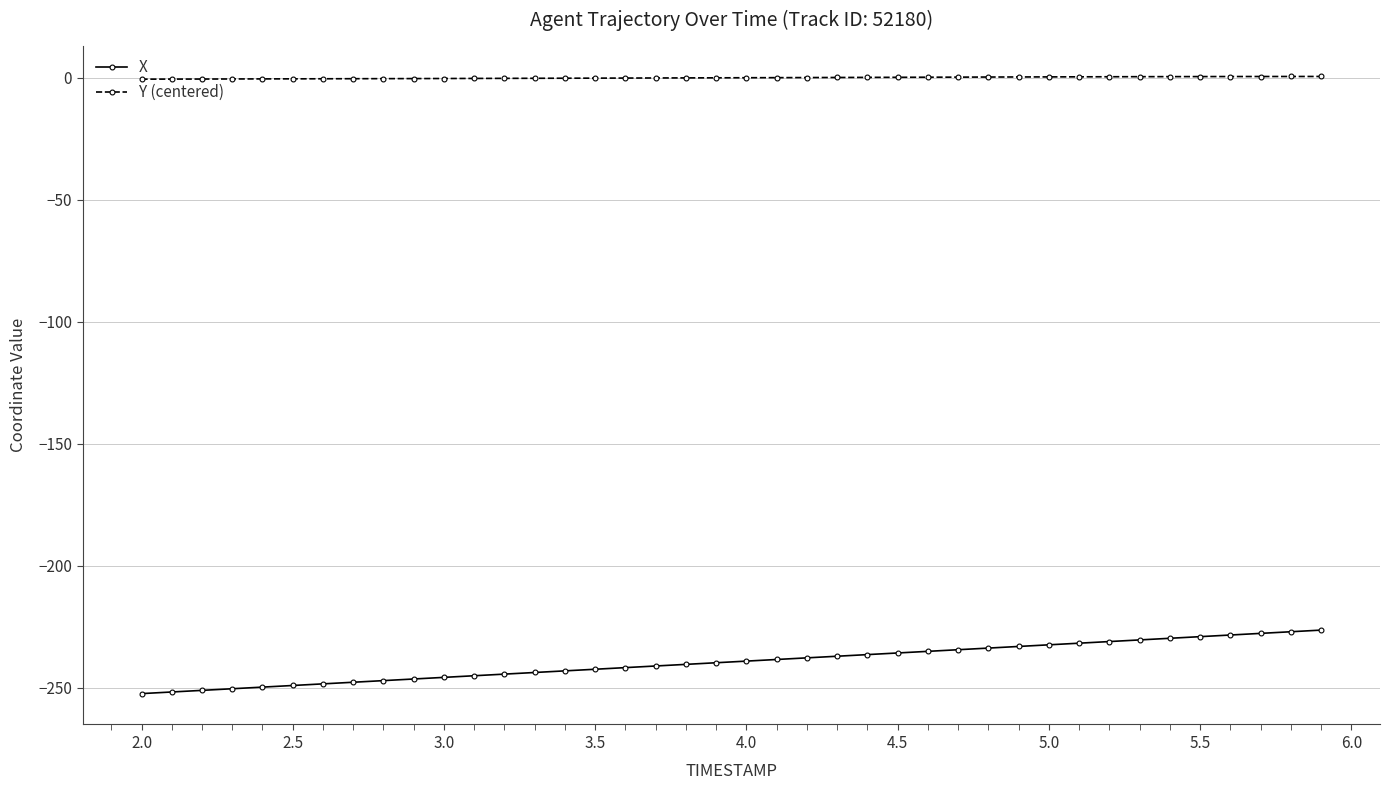

How many categories are shown in the chart?

40